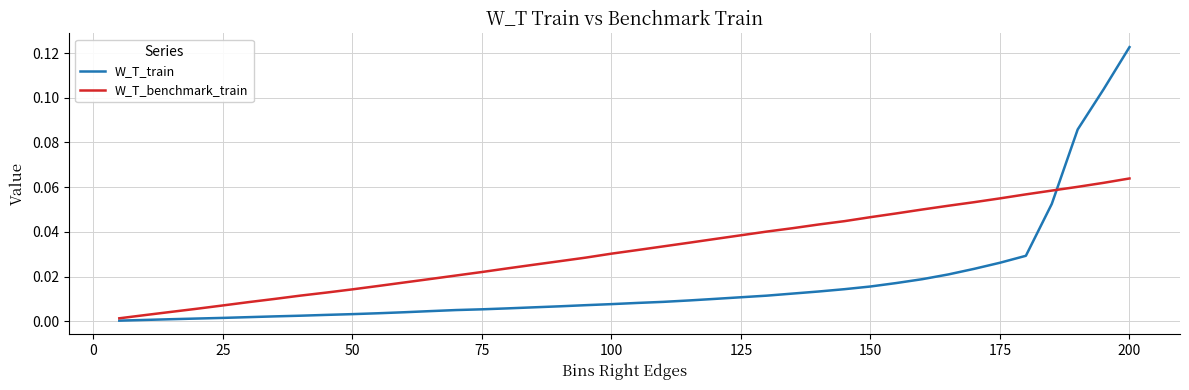

Which series has the largest total across all categories?

W_T_benchmark_train